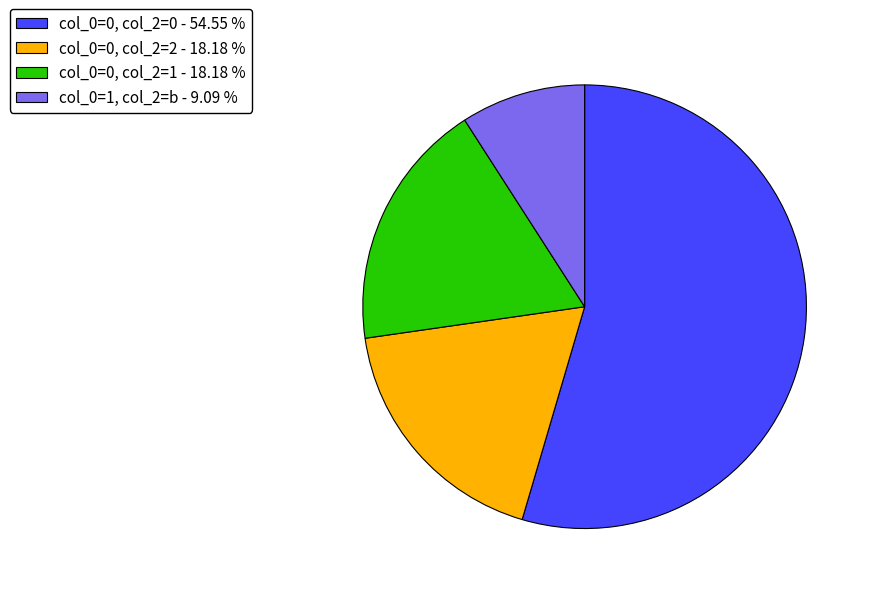

How many slices are in this pie chart?

4